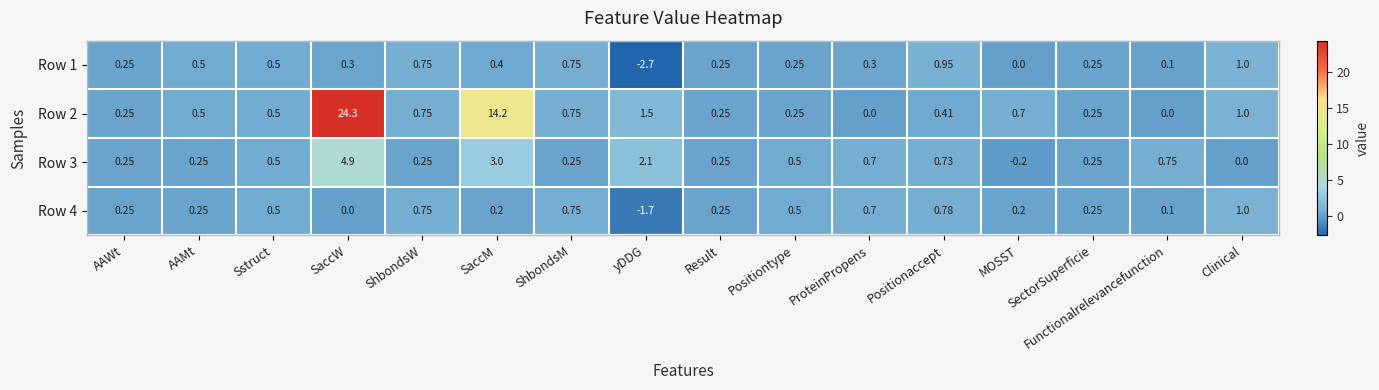

Is the value of Row 2 at Positionaccept greater than the value of Row 3 at Functionalrelevancefunction?

No